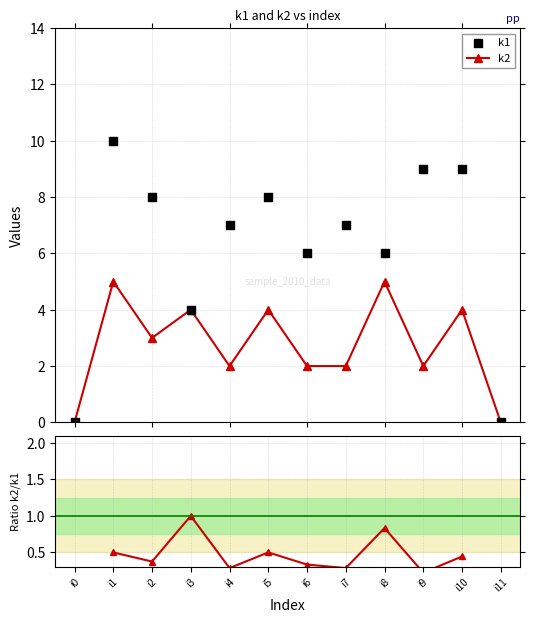

What is the total value across all series at i1?

15.5